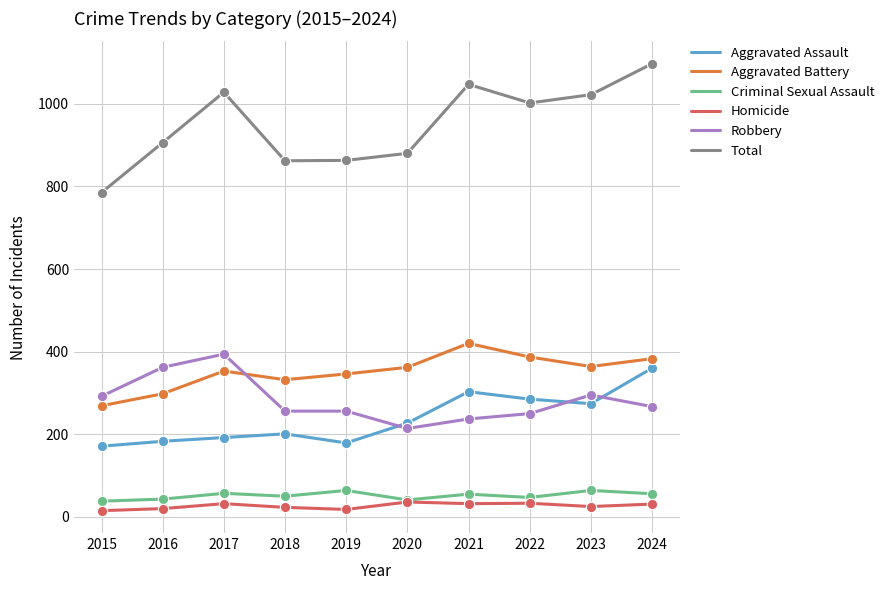

Between 2018 and 2024, which series saw the biggest shift?

Total